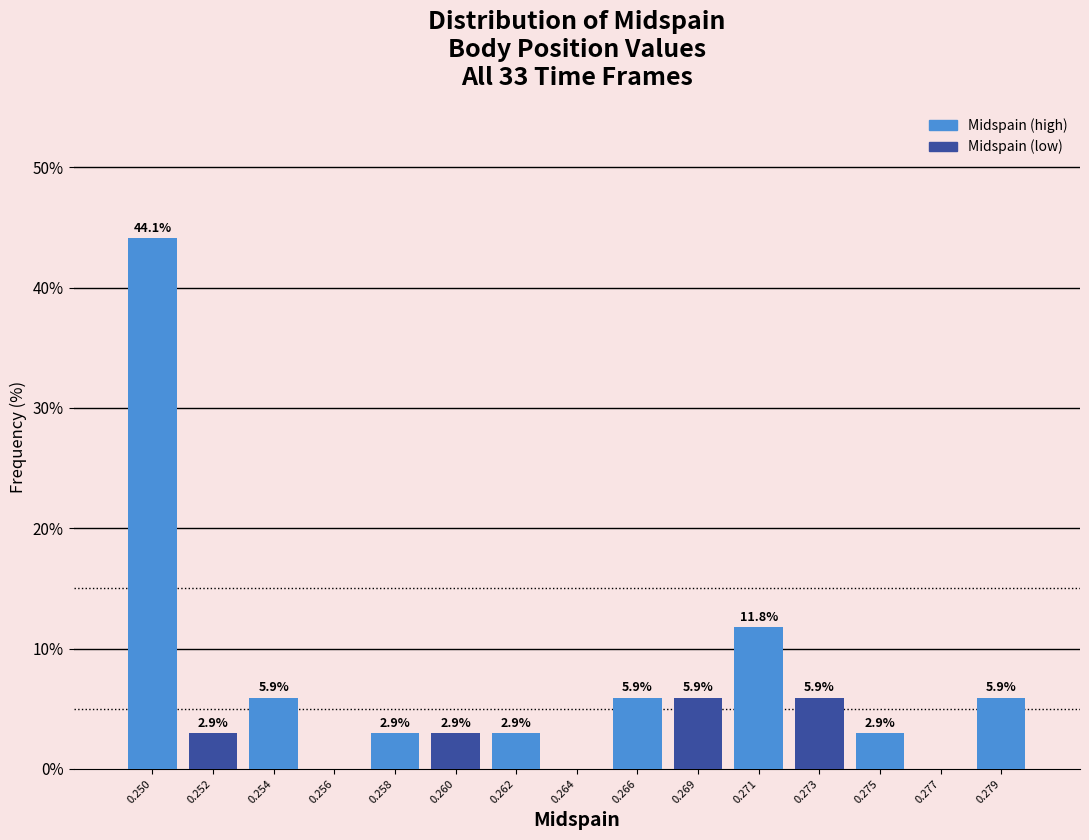

Reading right to left, extract all data points from this chart.

0.279=5.9	0.277=0.0	0.275=2.9	0.273=5.9	0.271=11.8	0.269=5.9	0.266=5.9	0.264=0.0	0.262=2.9	0.260=2.9	0.258=2.9	0.256=0.0	0.254=5.9	0.252=2.9	0.250=44.1